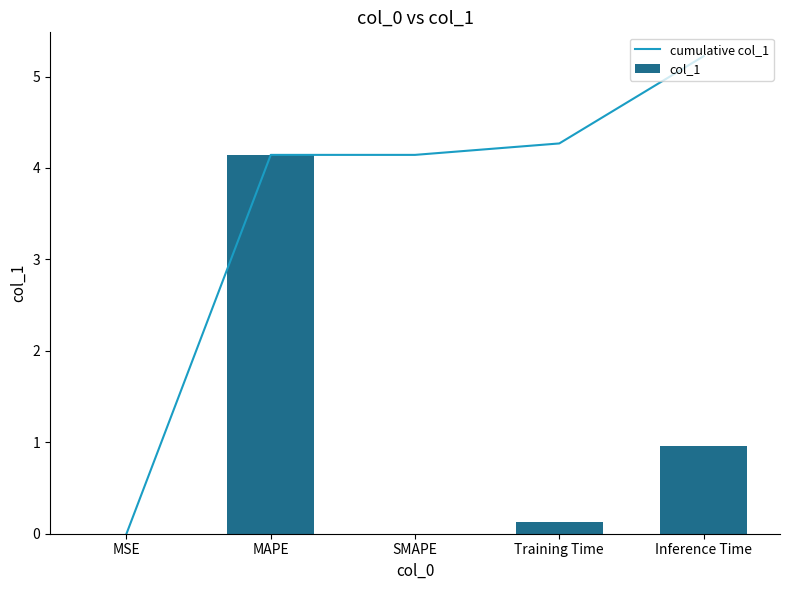

True or false: cumulative col_1 has a value of 1.5 at SMAPE.

False